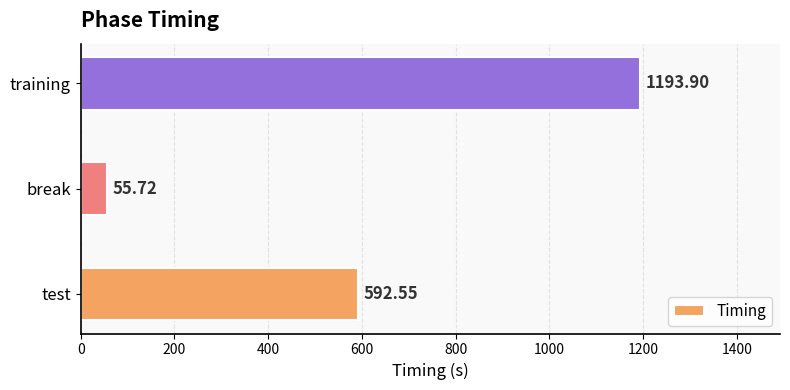

Which label corresponds to the smallest value in the chart?

break